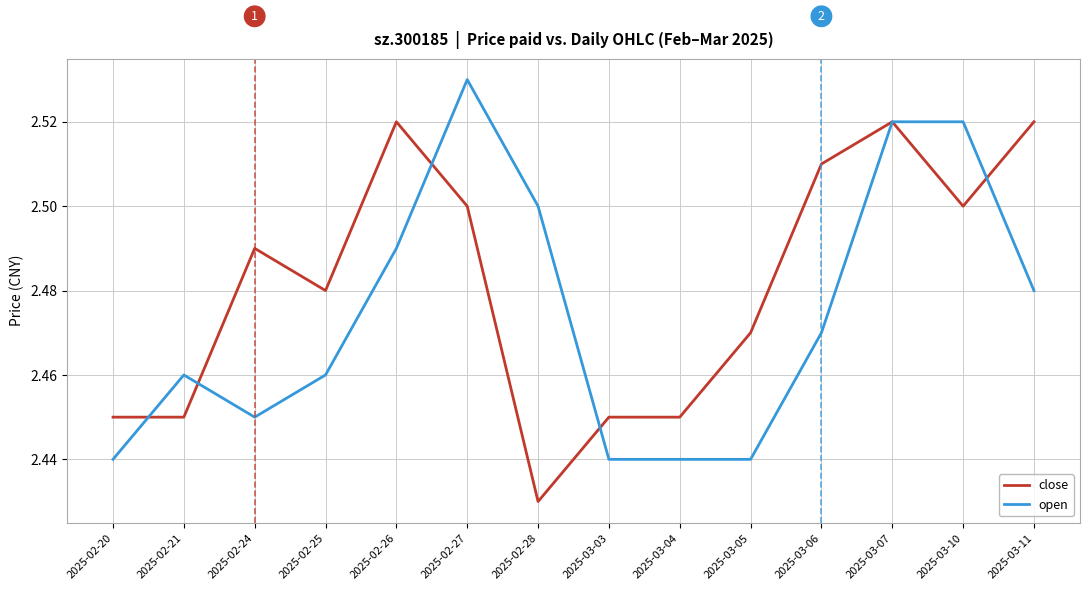

After their last crossing, which series has the higher values: open or close?

close